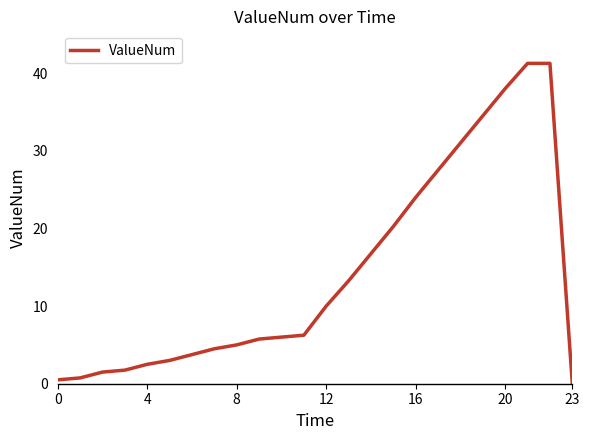

Is this an area chart (filled region under the line)?

No